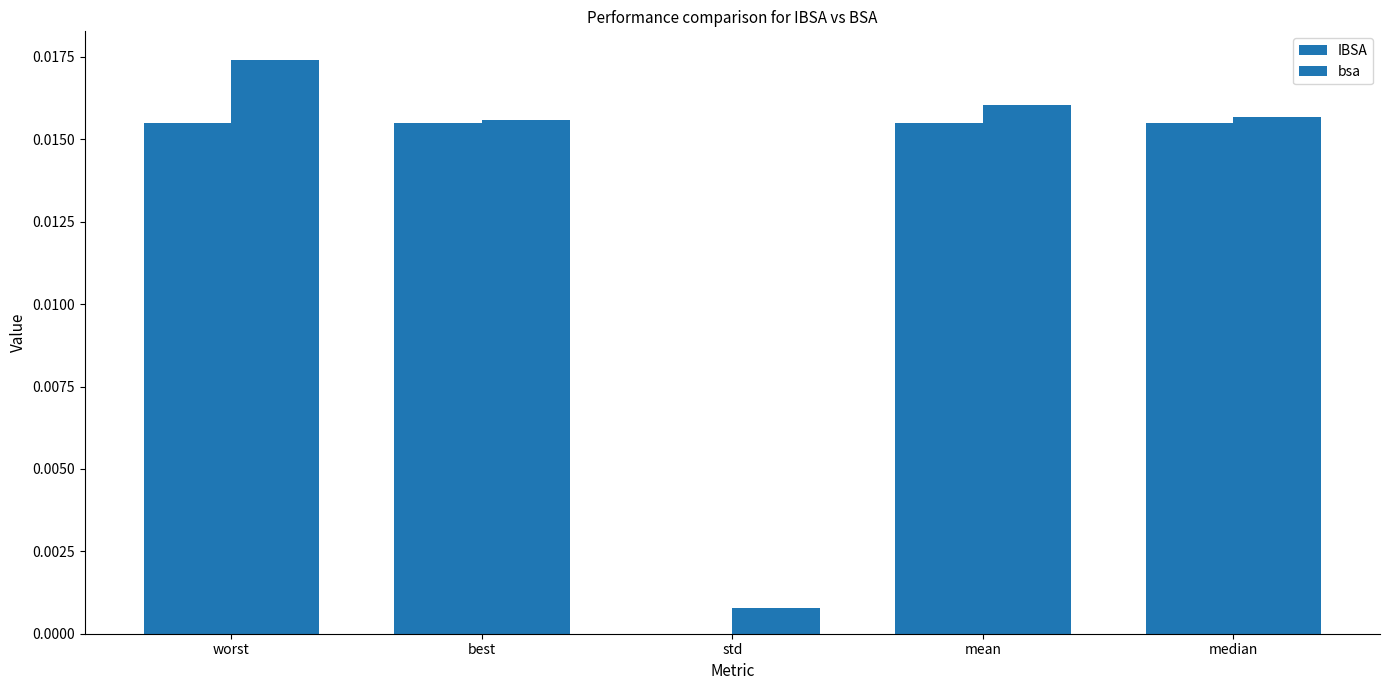

The value of bsa at mean is 0.0. True or false?

False